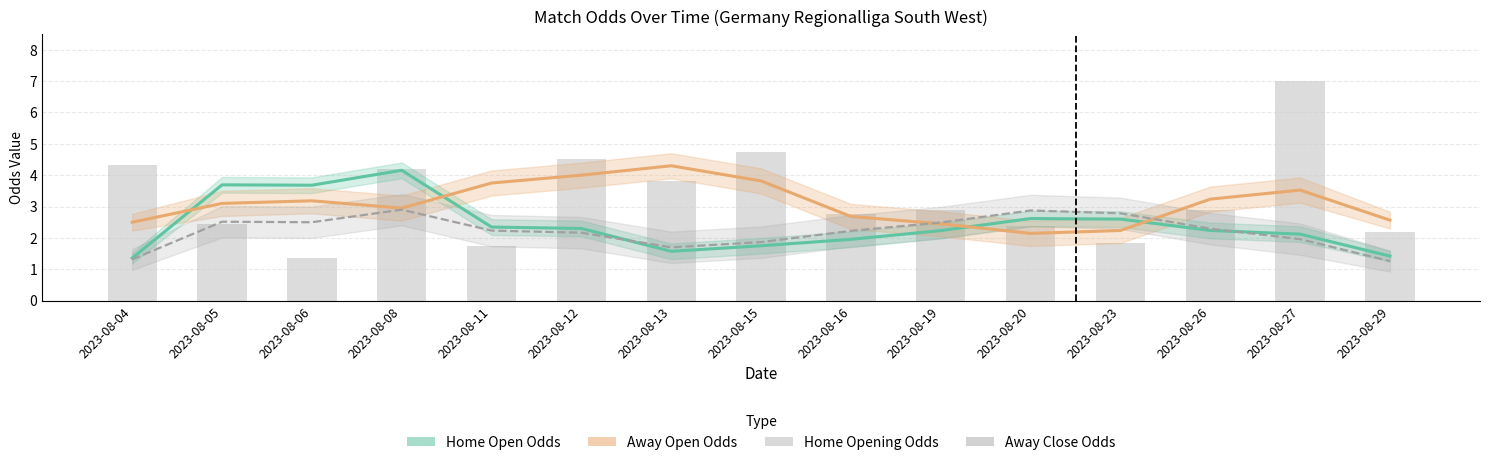

Reading left to right, what are all the values shown in this chart?

Home Open Odds: 2023-08-04=1.4	2023-08-05=3.7	2023-08-06=3.7	2023-08-08=4.2	2023-08-11=2.3	2023-08-12=2.3	2023-08-13=1.6	2023-08-15=1.7	2023-08-16=2.0	2023-08-19=2.2	2023-08-20=2.6	2023-08-23=2.6	2023-08-26=2.2	2023-08-27=2.1	2023-08-29=1.4
Away Open Odds: 2023-08-04=2.5	2023-08-05=3.1	2023-08-06=3.2	2023-08-08=3.0	2023-08-11=3.8	2023-08-12=4.0	2023-08-13=4.3	2023-08-15=3.8	2023-08-16=2.7	2023-08-19=2.4	2023-08-20=2.1	2023-08-23=2.2	2023-08-26=3.2	2023-08-27=3.5	2023-08-29=2.6
Home Opening Odds: 2023-08-04=1.3	2023-08-05=2.5	2023-08-06=2.5	2023-08-08=2.9	2023-08-11=2.2	2023-08-12=2.2	2023-08-13=1.7	2023-08-15=1.9	2023-08-16=2.2	2023-08-19=2.5	2023-08-20=2.9	2023-08-23=2.8	2023-08-26=2.3	2023-08-27=2.0	2023-08-29=1.3
Away Close Odds: 2023-08-04=4.3	2023-08-05=2.5	2023-08-06=1.4	2023-08-08=4.2	2023-08-11=1.8	2023-08-12=4.5	2023-08-13=3.8	2023-08-15=4.8	2023-08-16=2.8	2023-08-19=2.9	2023-08-20=2.4	2023-08-23=1.8	2023-08-26=2.9	2023-08-27=7.0	2023-08-29=2.2